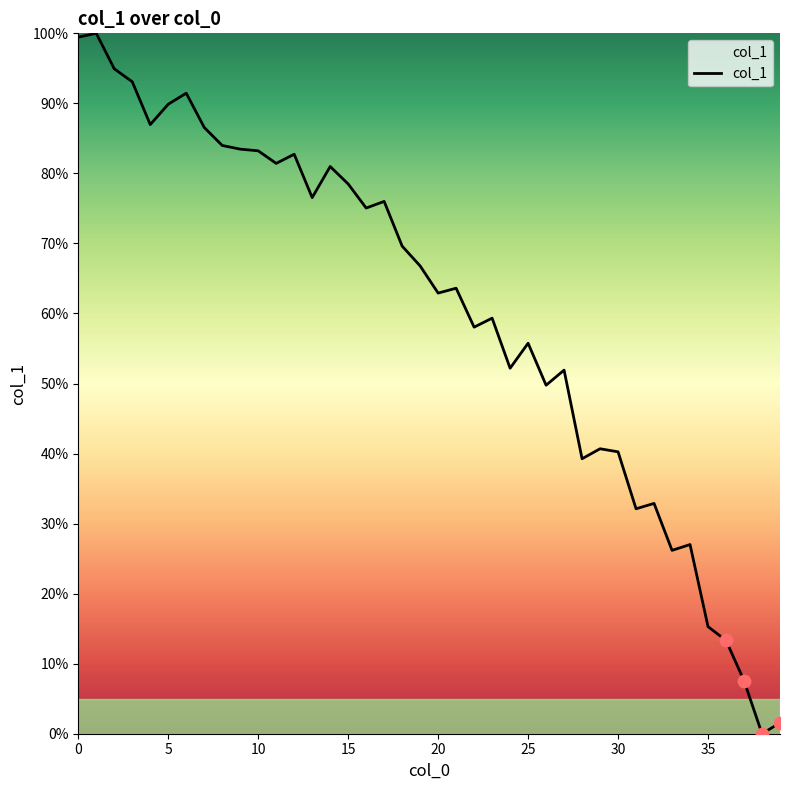

What is the greatest value displayed?

100.0